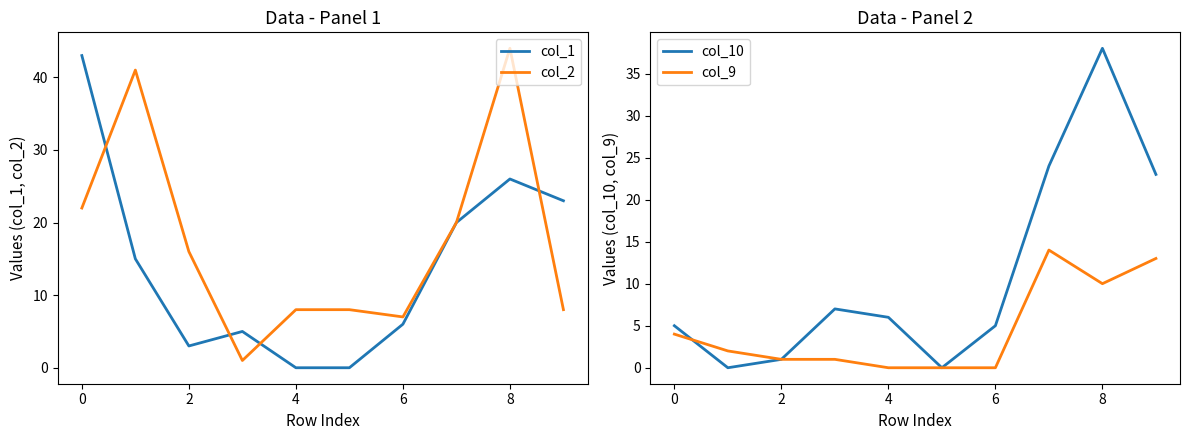

How many times do col_1 and col_10 cross each other?

2